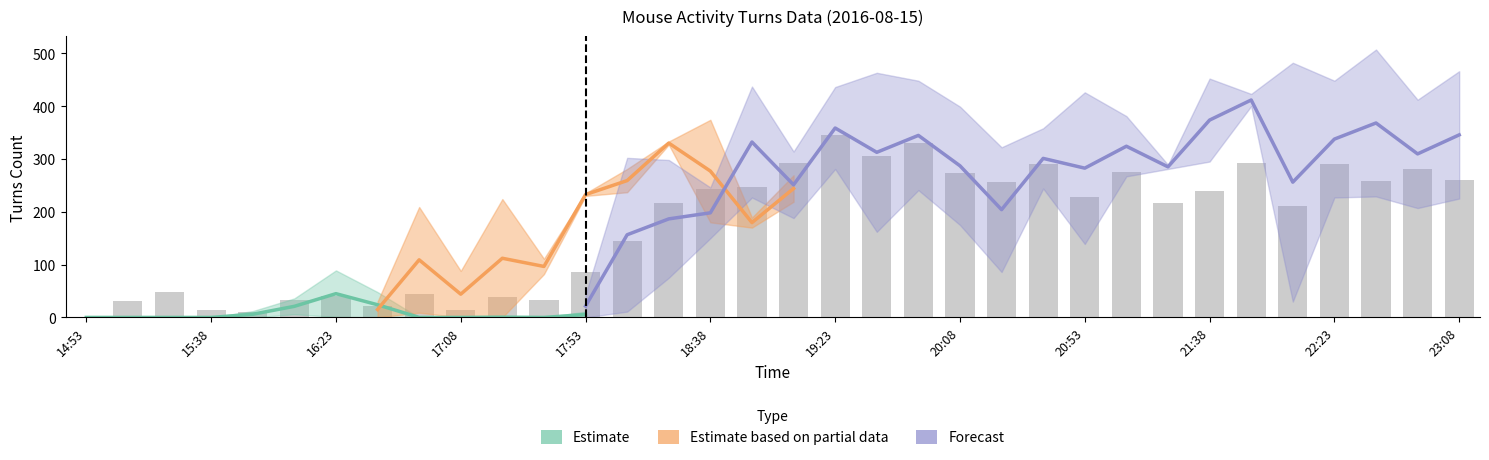

What is the label of the 14th bar from the right?

19:53